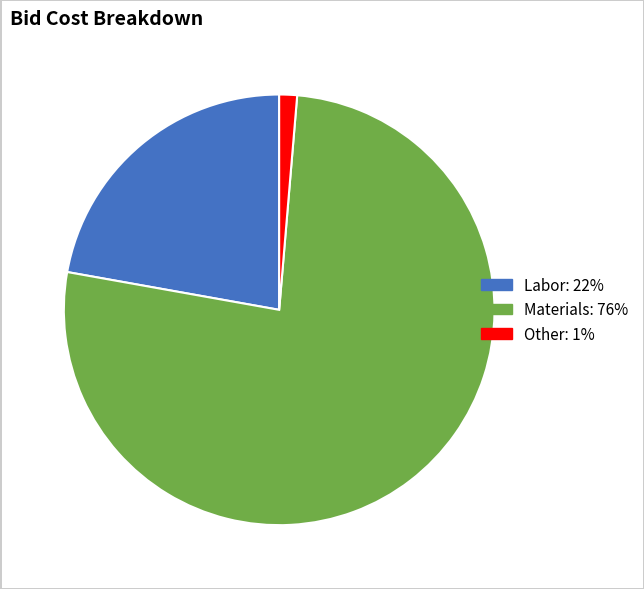

Is there any slice that represents more than half of the pie?

Yes